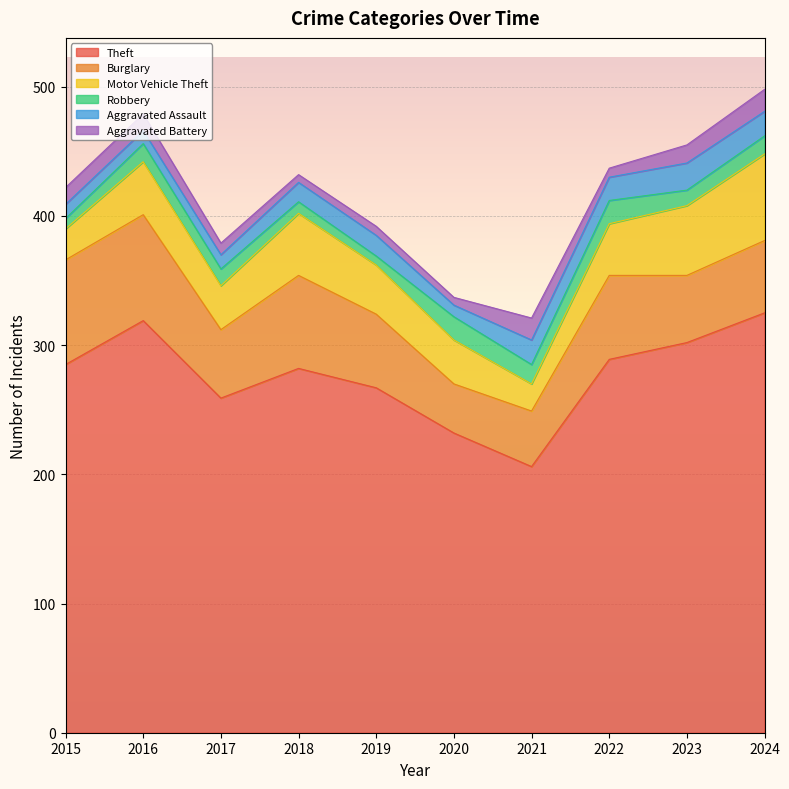

True or false: Motor Vehicle Theft has more than 2 interior local peaks.

False